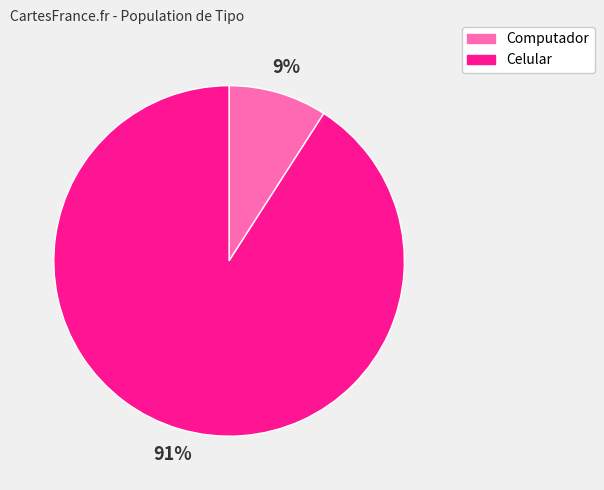

How many slices are in this pie chart?

2